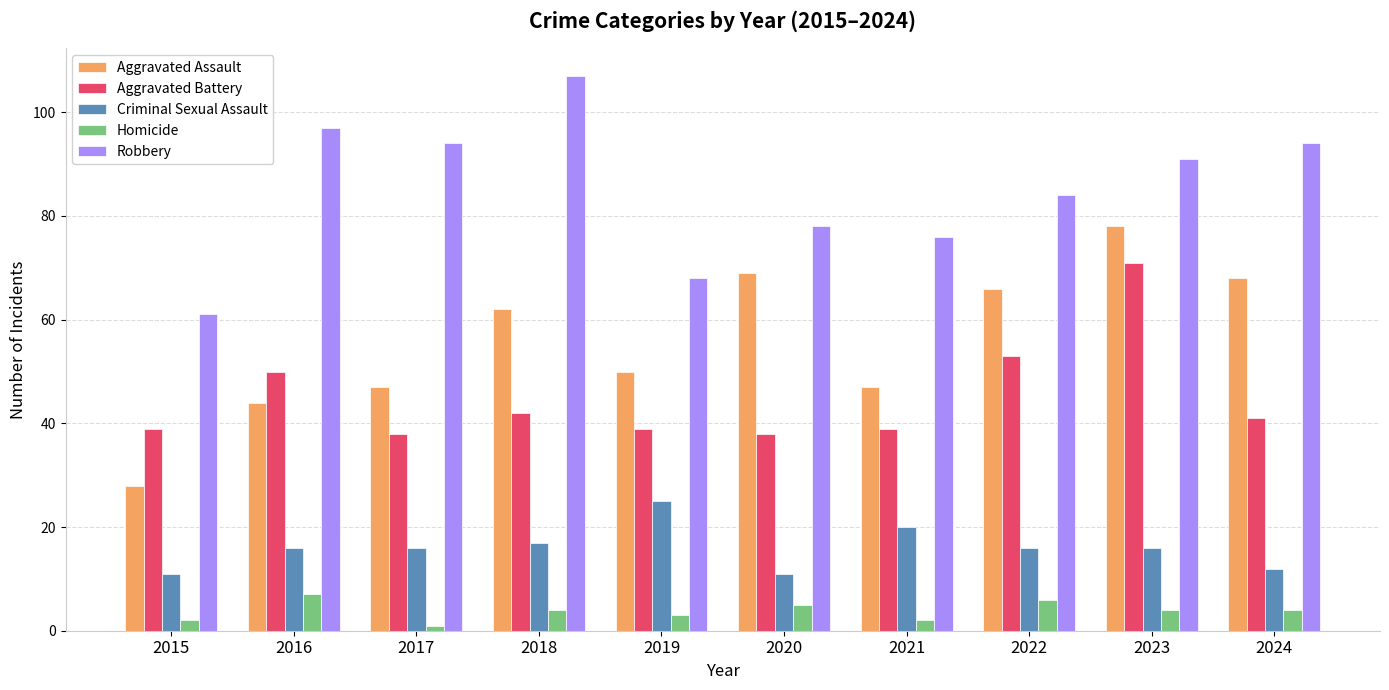

Does the chart contain any negative values?

No